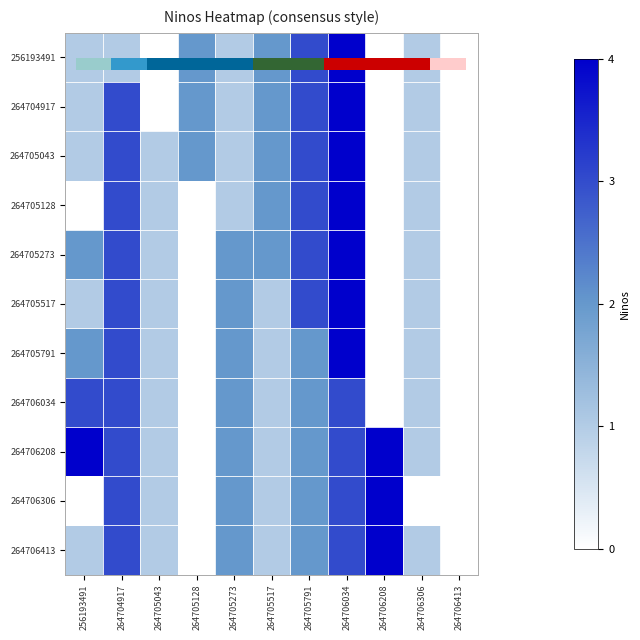

Reading left to right, what are all the values shown in this chart?

256193491: 256193491=1	264704917=1	264705043=0	264705128=2	264705273=1	264705517=2	264705791=3	264706034=4	264706208=0	264706306=1
264704917: 256193491=1	264704917=3	264705043=0	264705128=2	264705273=1	264705517=2	264705791=3	264706034=4	264706208=0	264706306=1
264705043: 256193491=1	264704917=3	264705043=1	264705128=2	264705273=1	264705517=2	264705791=3	264706034=4	264706208=0	264706306=1
264705128: 256193491=0	264704917=3	264705043=1	264705128=0	264705273=1	264705517=2	264705791=3	264706034=4	264706208=0	264706306=1
264705273: 256193491=2	264704917=3	264705043=1	264705128=0	264705273=2	264705517=2	264705791=3	264706034=4	264706208=0	264706306=1
264705517: 256193491=1	264704917=3	264705043=1	264705128=0	264705273=2	264705517=1	264705791=3	264706034=4	264706208=0	264706306=1
264705791: 256193491=2	264704917=3	264705043=1	264705128=0	264705273=2	264705517=1	264705791=2	264706034=4	264706208=0	264706306=1
264706034: 256193491=3	264704917=3	264705043=1	264705128=0	264705273=2	264705517=1	264705791=2	264706034=3	264706208=0	264706306=1
264706208: 256193491=4	264704917=3	264705043=1	264705128=0	264705273=2	264705517=1	264705791=2	264706034=3	264706208=4	264706306=1
264706306: 256193491=0	264704917=3	264705043=1	264705128=0	264705273=2	264705517=1	264705791=2	264706034=3	264706208=4	264706306=0
264706413: 256193491=1	264704917=3	264705043=1	264705128=0	264705273=2	264705517=1	264705791=2	264706034=3	264706208=4	264706306=1